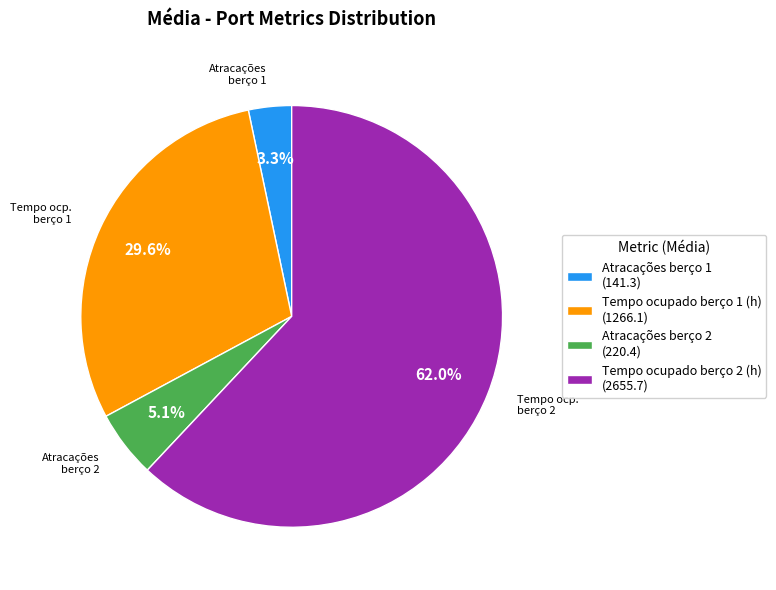

To the nearest percent, what portion does Atracações berço 2 represent?

5%